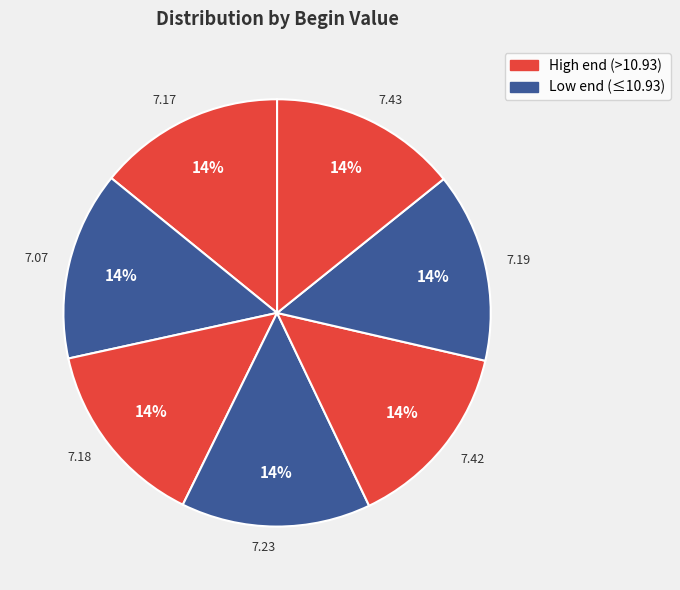

What is the ratio of the value at 7.23 to the value at 7.07?

1.0